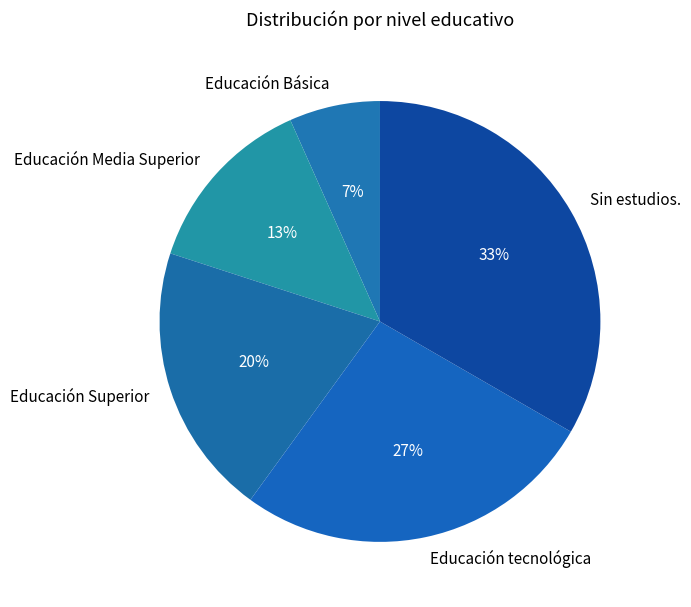

How many segments does this pie chart have?

5